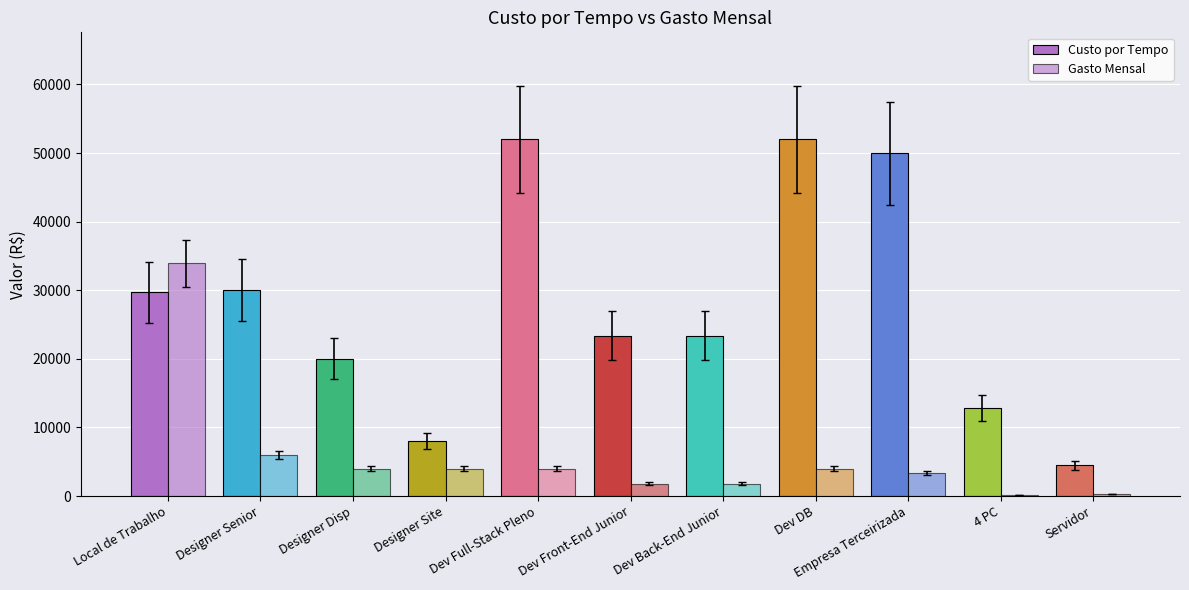

What is the difference between the Gasto Mensal values at Designer Senior and Empresa Terceirizada?

2667